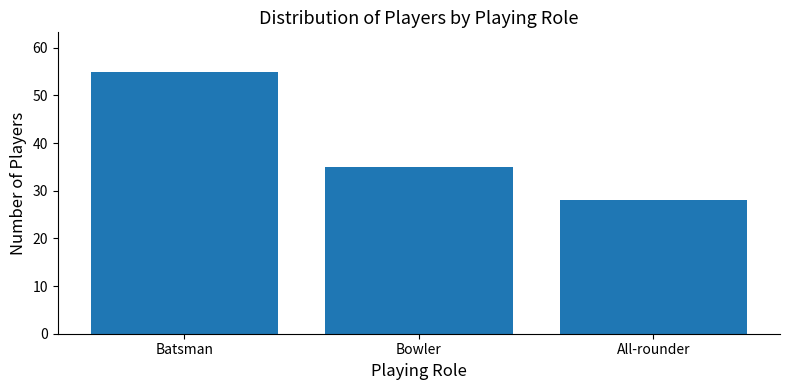

At which category does the chart reach its peak across all series?

Batsman